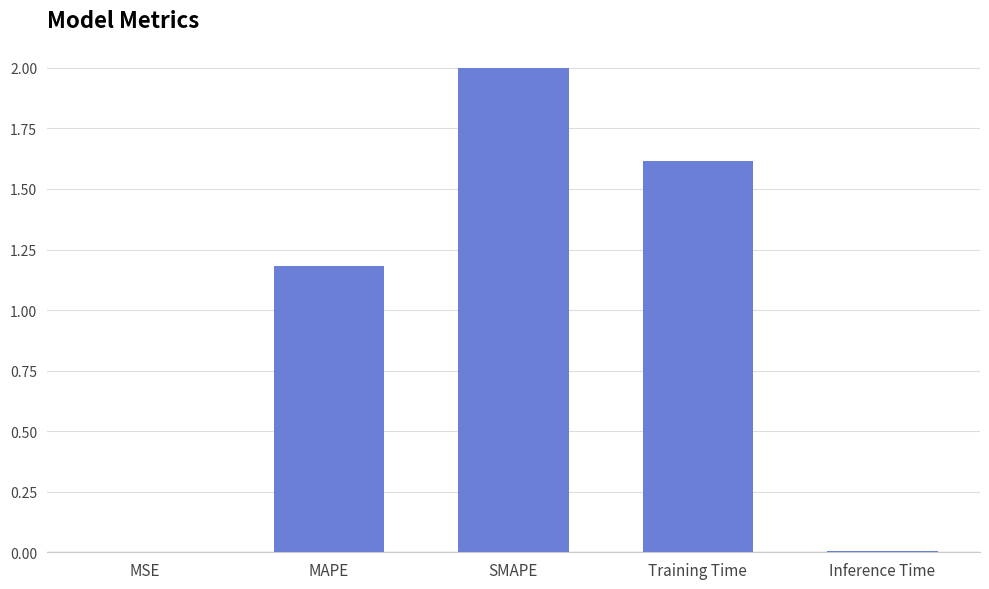

True or false: the data shows 1.6 at Training Time.

True